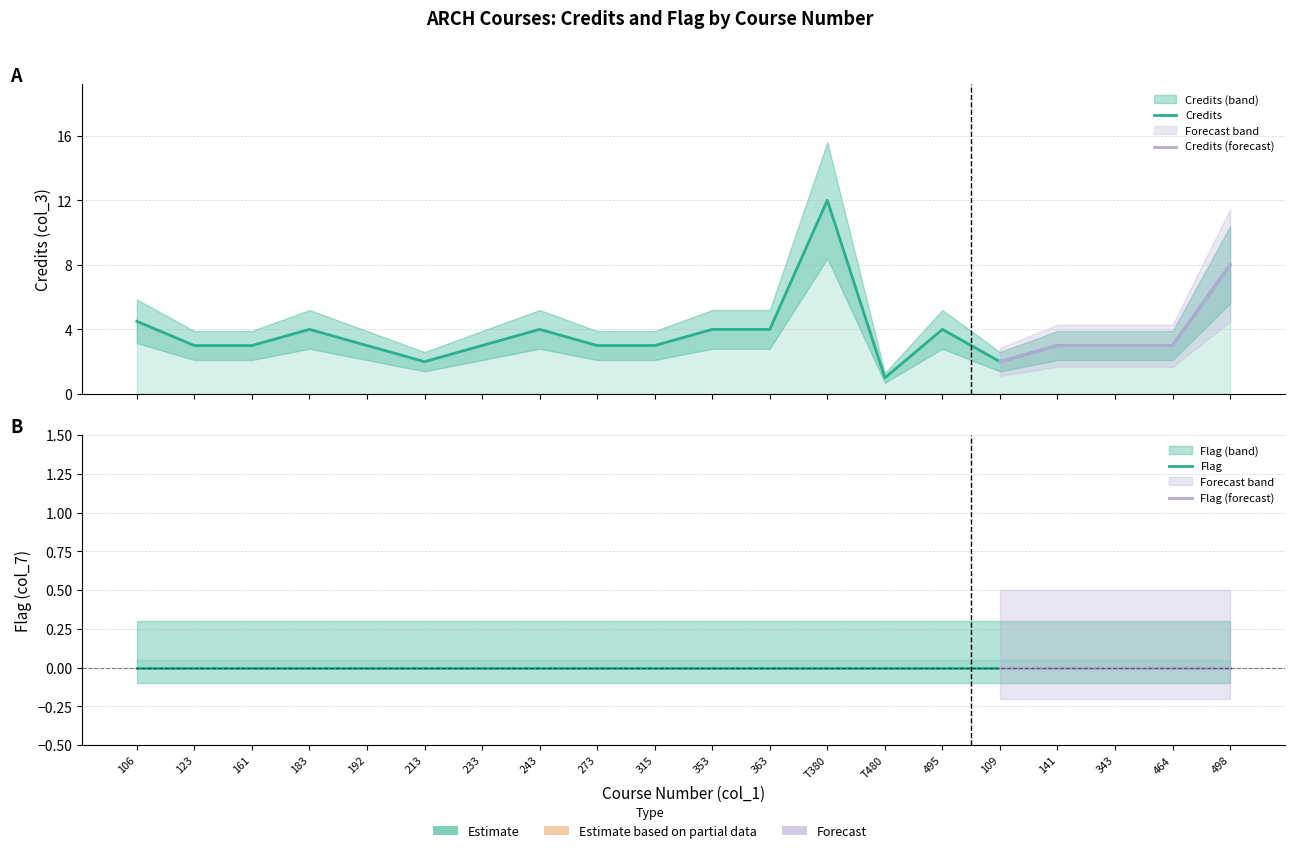

What is the sum of the values at 213 and 498?

10.0